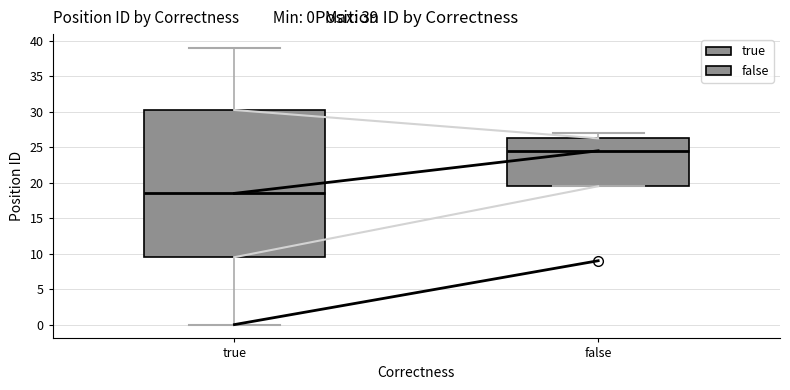

Which box has the lowest median line?

true